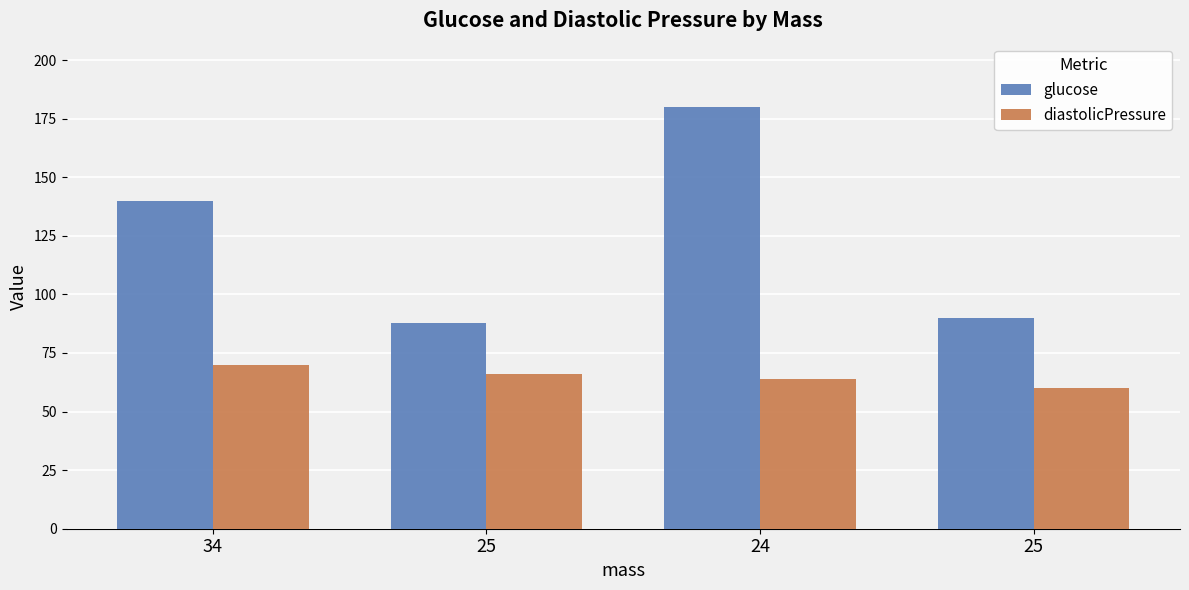

What are all the series names shown in the legend?

glucose, diastolicPressure